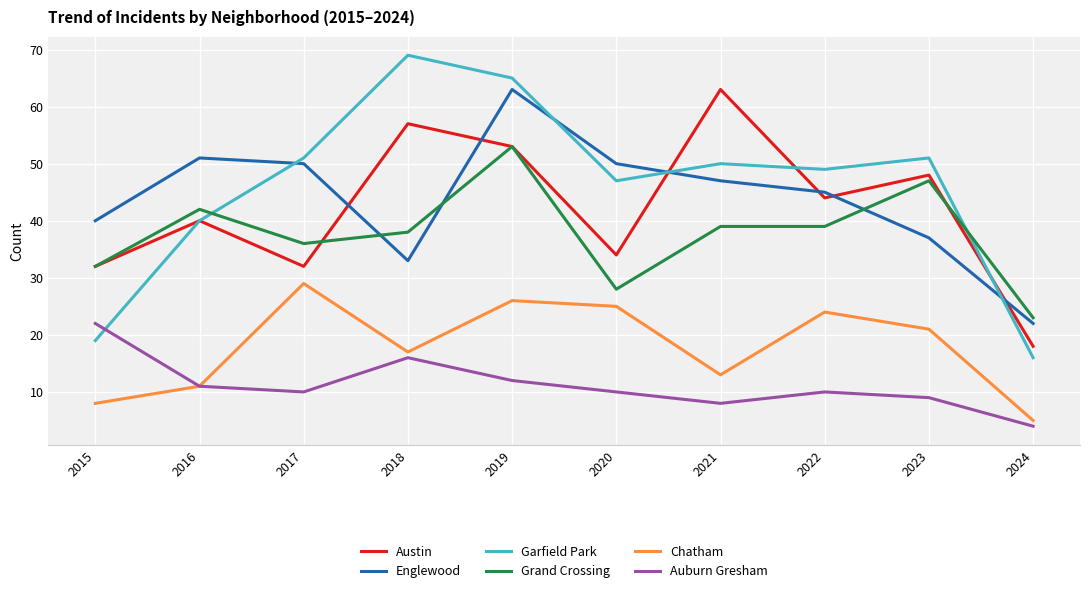

The Auburn Gresham series shows 22 at 2015. True or false?

True